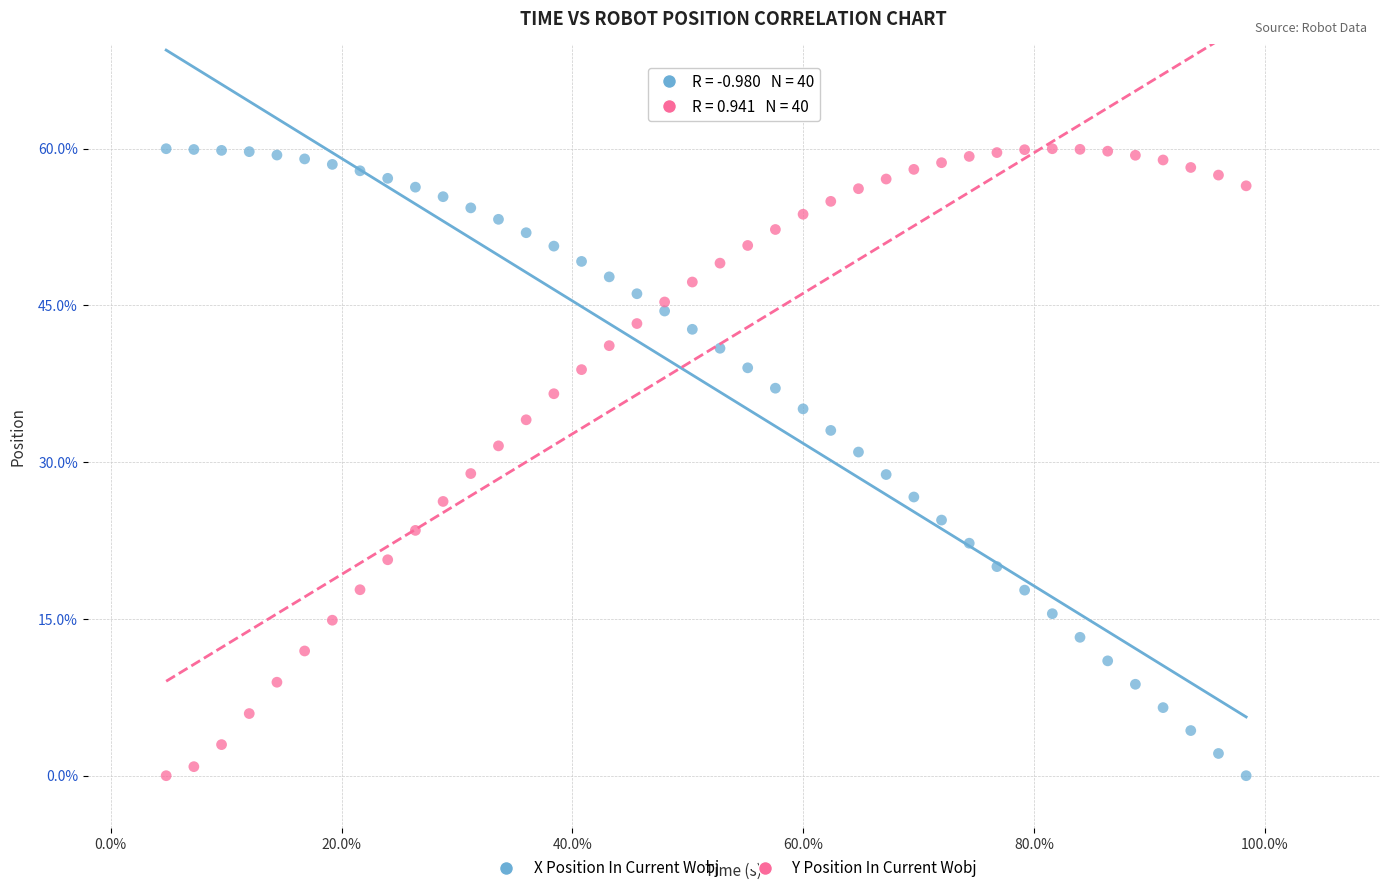

Across all data points, what is the range of Y values (max minus min)?

60.0